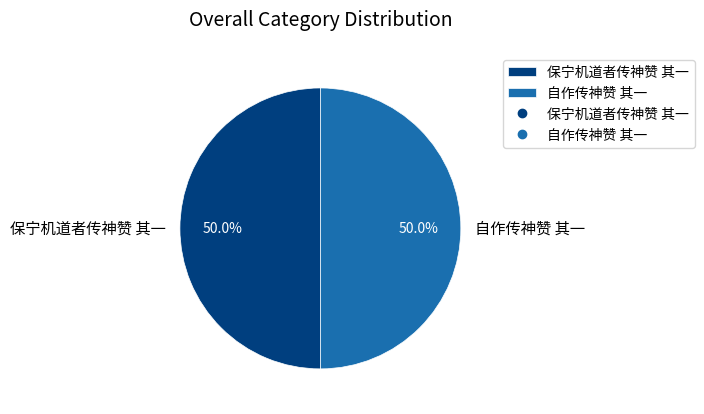

What portion of the pie excludes 保宁机道者传神赞 其一?

50.0%